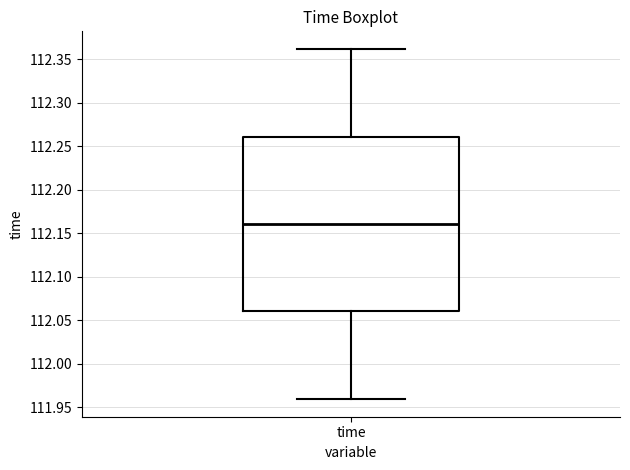

Read this box plot against the y-axis: the position of the median line, the range covered by the box, and the ends of both whiskers. The values are not printed on the chart, so give them approximately, as read against the axis.

median 112.16, box 112.06 to 112.26, whiskers 111.96 to 112.36